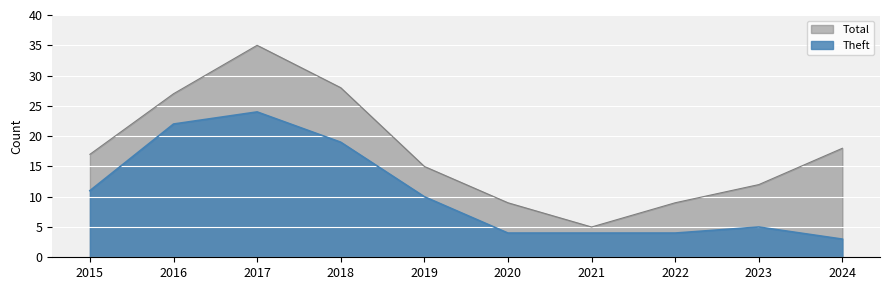

How many lines are shown in the chart?

2